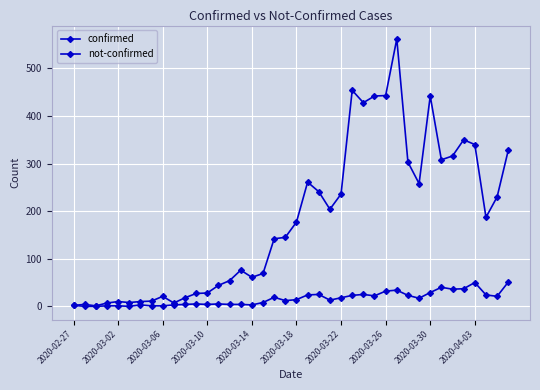

True or false: confirmed has more than 0 interior local peaks.

True